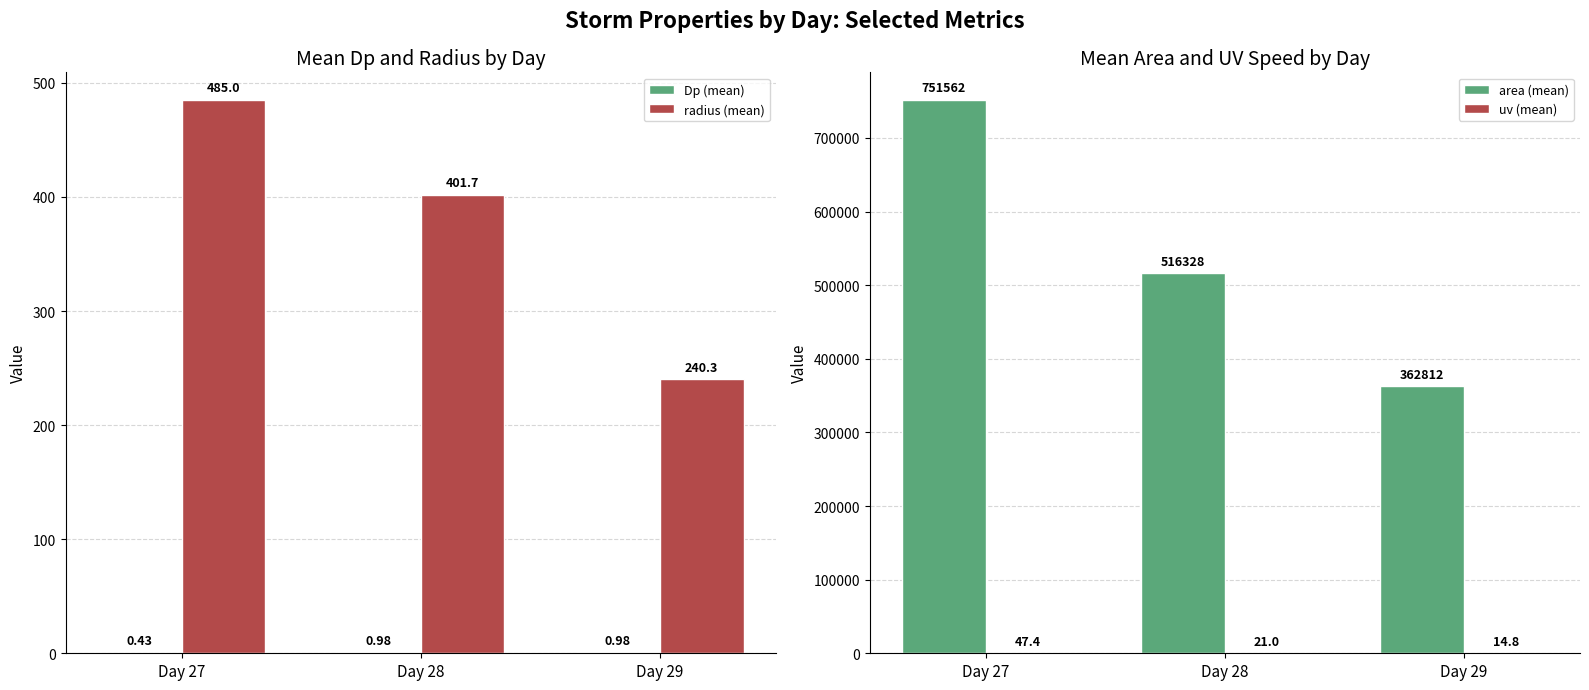

Which series changed the most between Day 27 and Day 29?

area (mean)